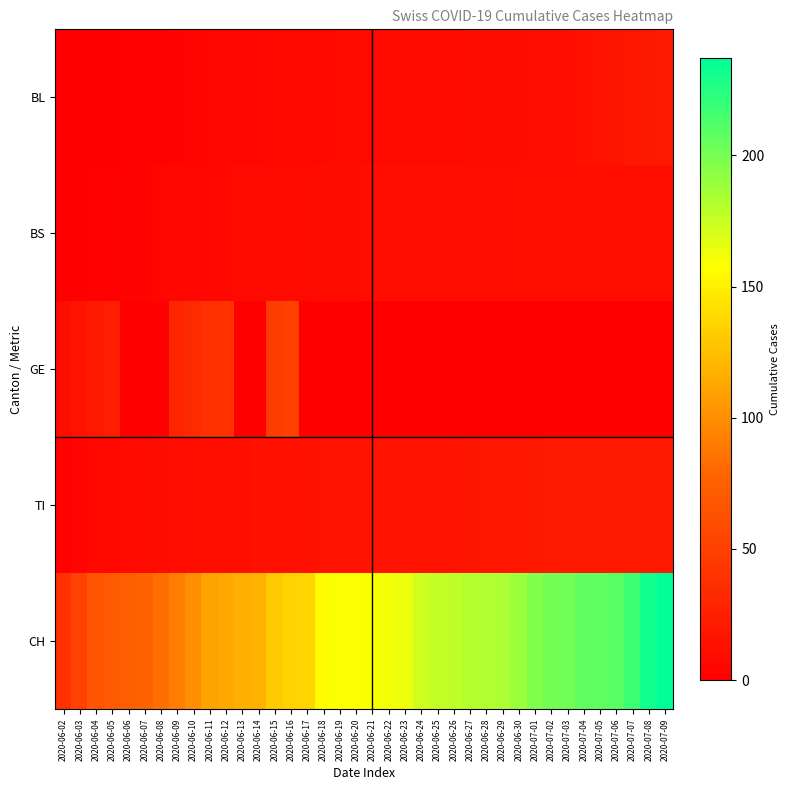

How many series are shown in this chart?

5